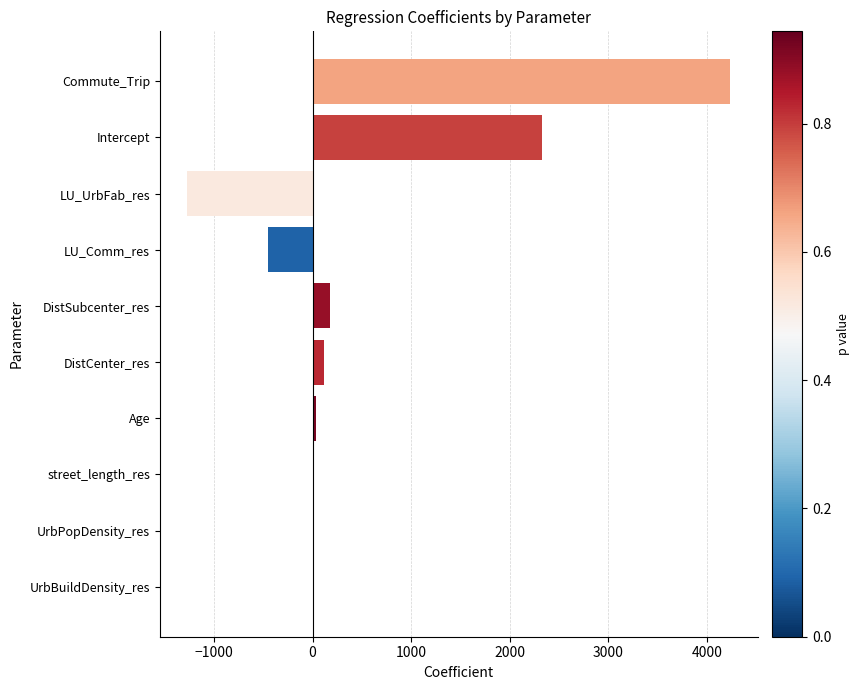

Are the bars horizontal?

Yes